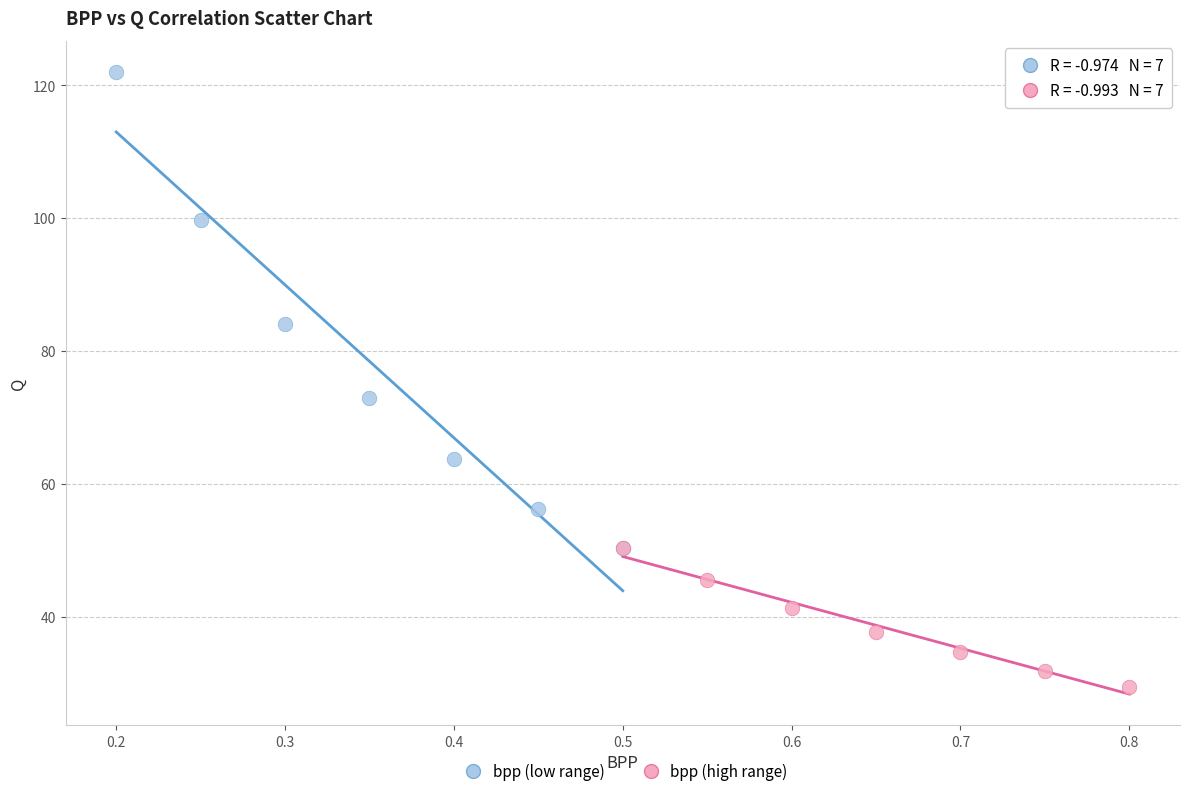

Which series reaches the maximum Y coordinate?

bpp (low range)